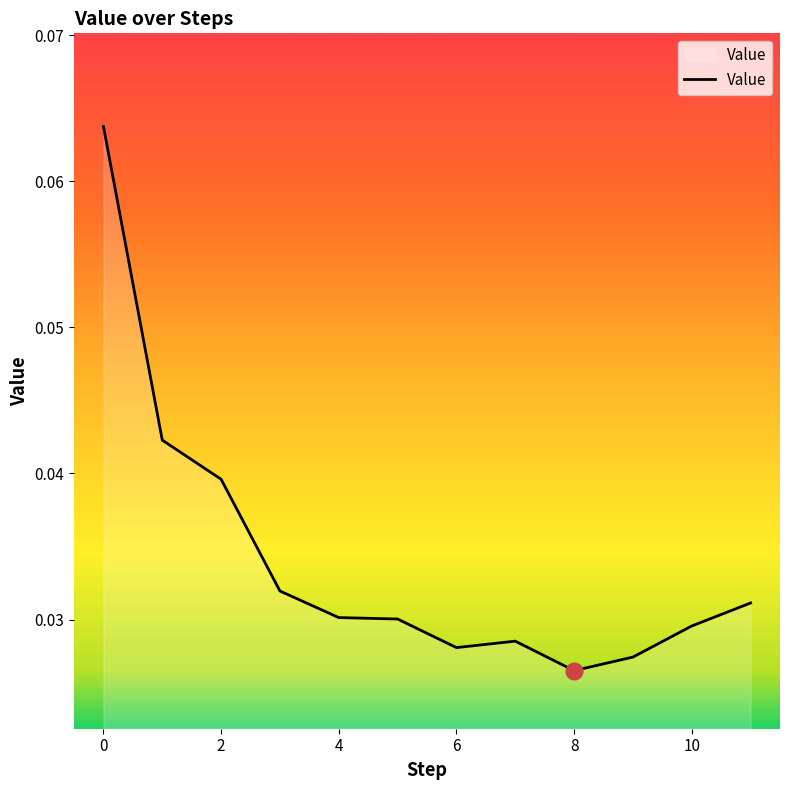

Reading left to right, transcribe all the data shown in this chart.

0.1	0.0	0.0	0.0	0.0	0.0	0.0	0.0	0.0	0.0	0.0	0.0